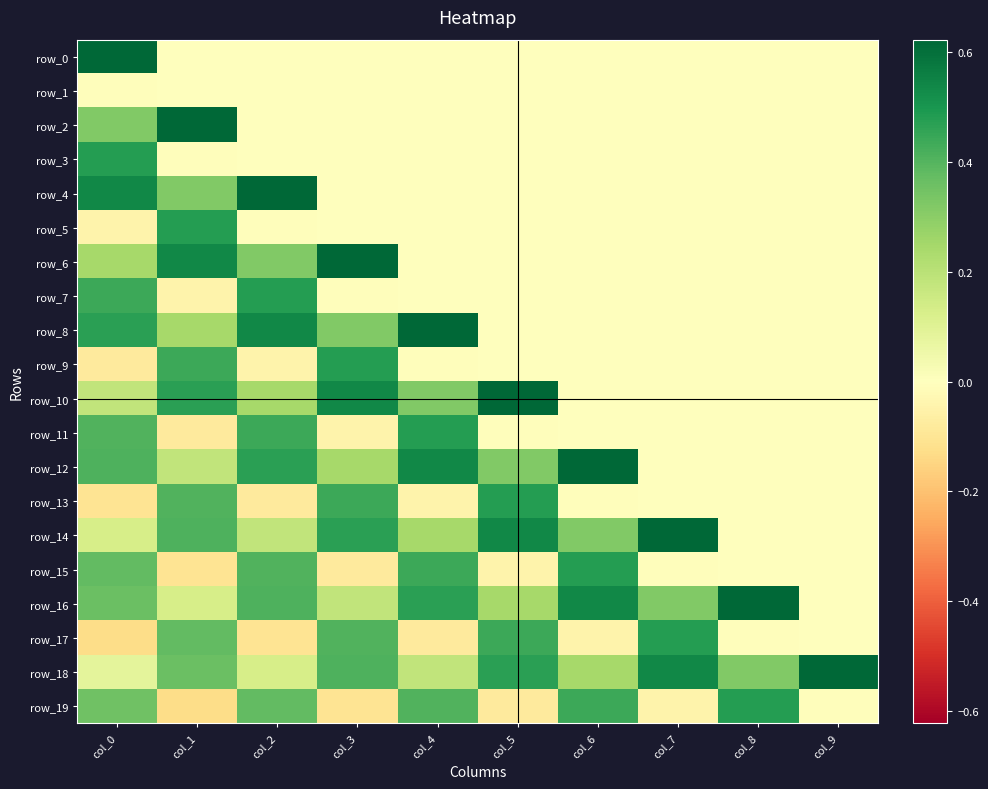

How many data points in row_7 are above 0?

2